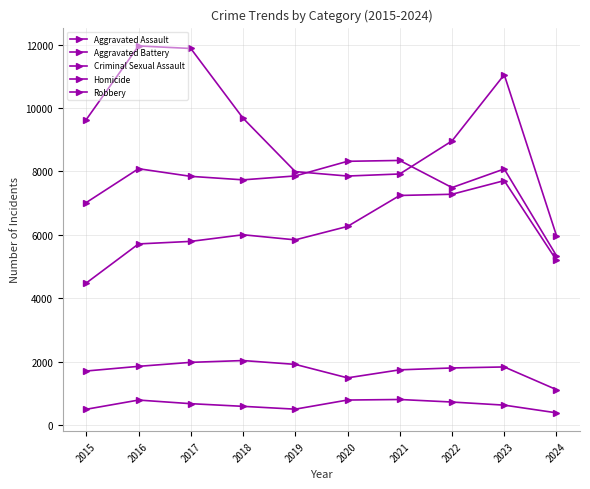

Which category has the highest value in the Aggravated Assault series?

2023